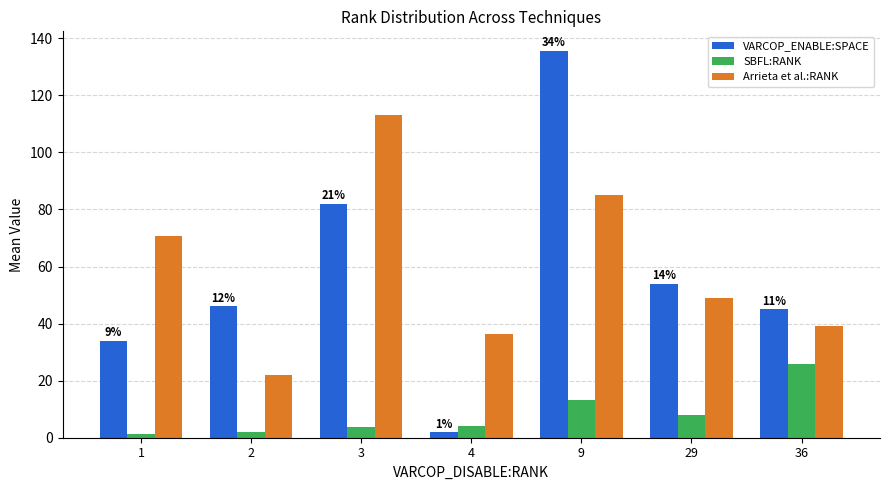

What are all the series names shown in the legend?

VARCOP_ENABLE:SPACE, SBFL:RANK, Arrieta et al.:RANK